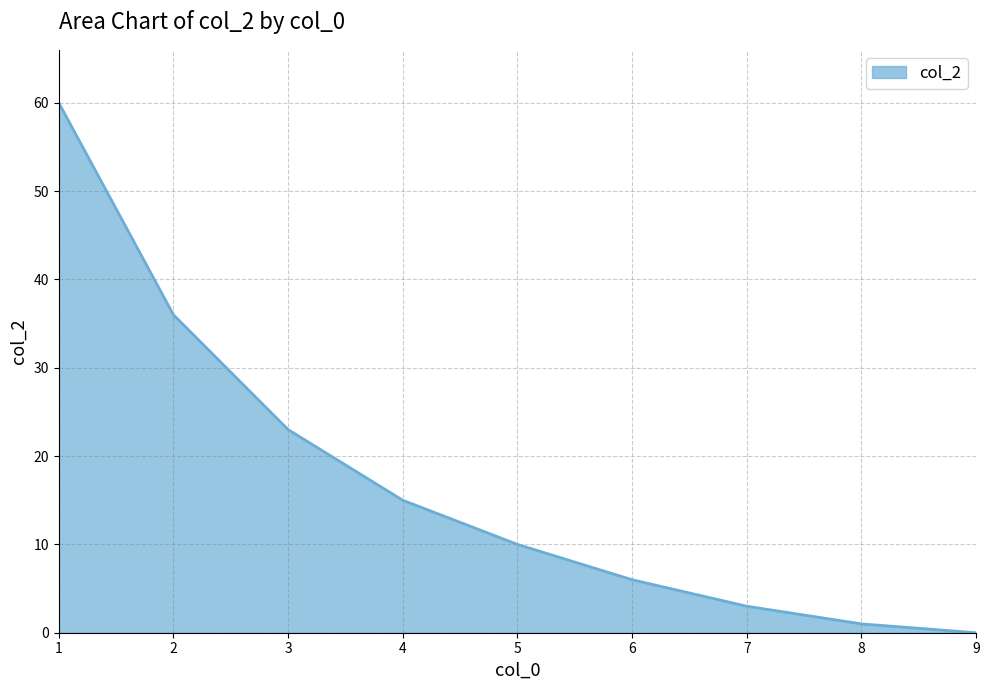

Where does the data first go above 10?

1